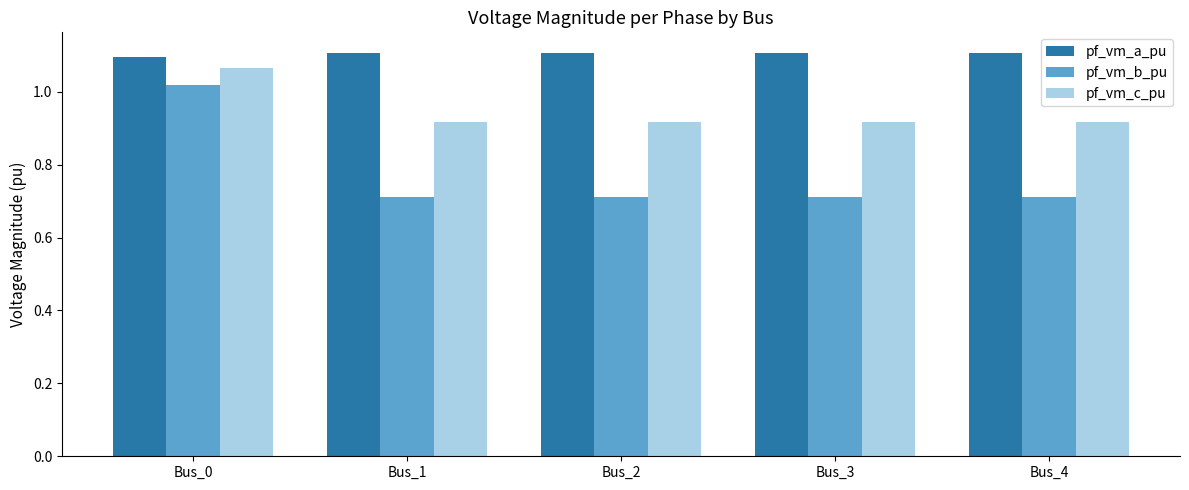

Is it true that pf_vm_a_pu equals 1.8 at Bus_4?

False